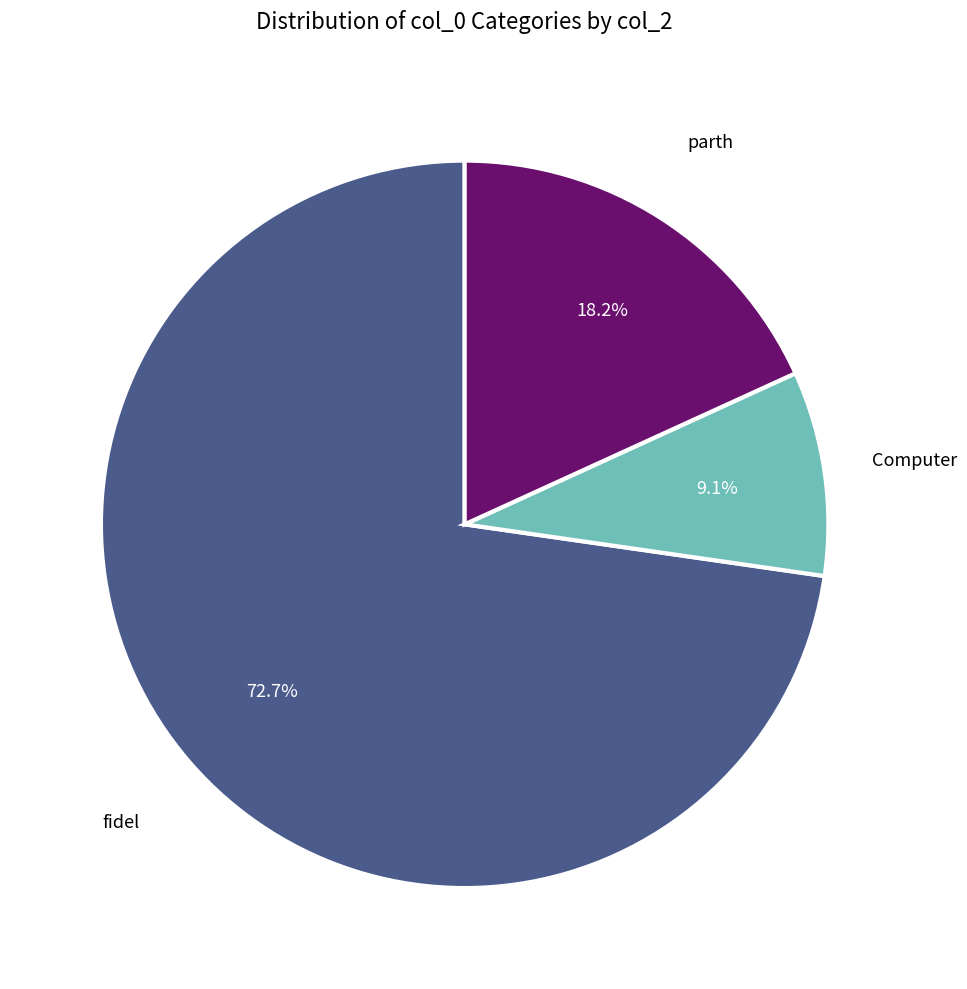

Does any single category account for the majority?

Yes